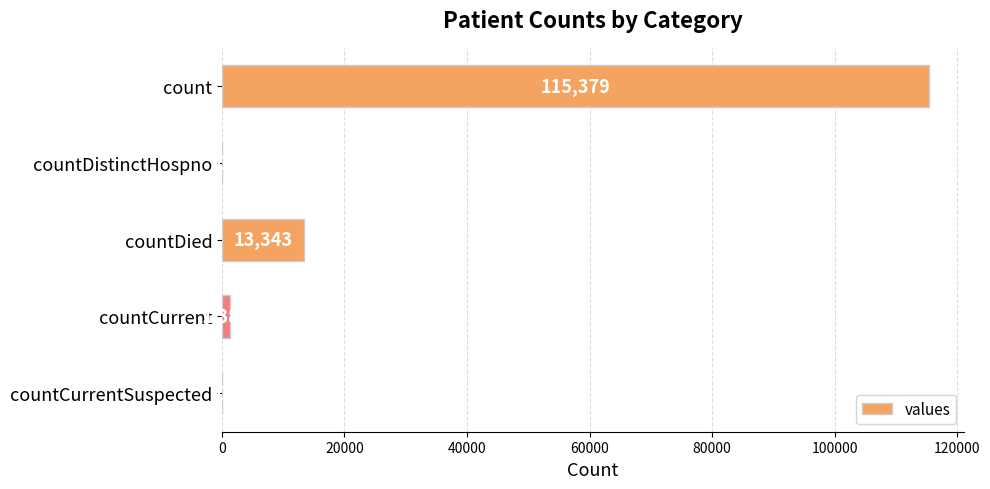

Count the number of data series in this chart.

1